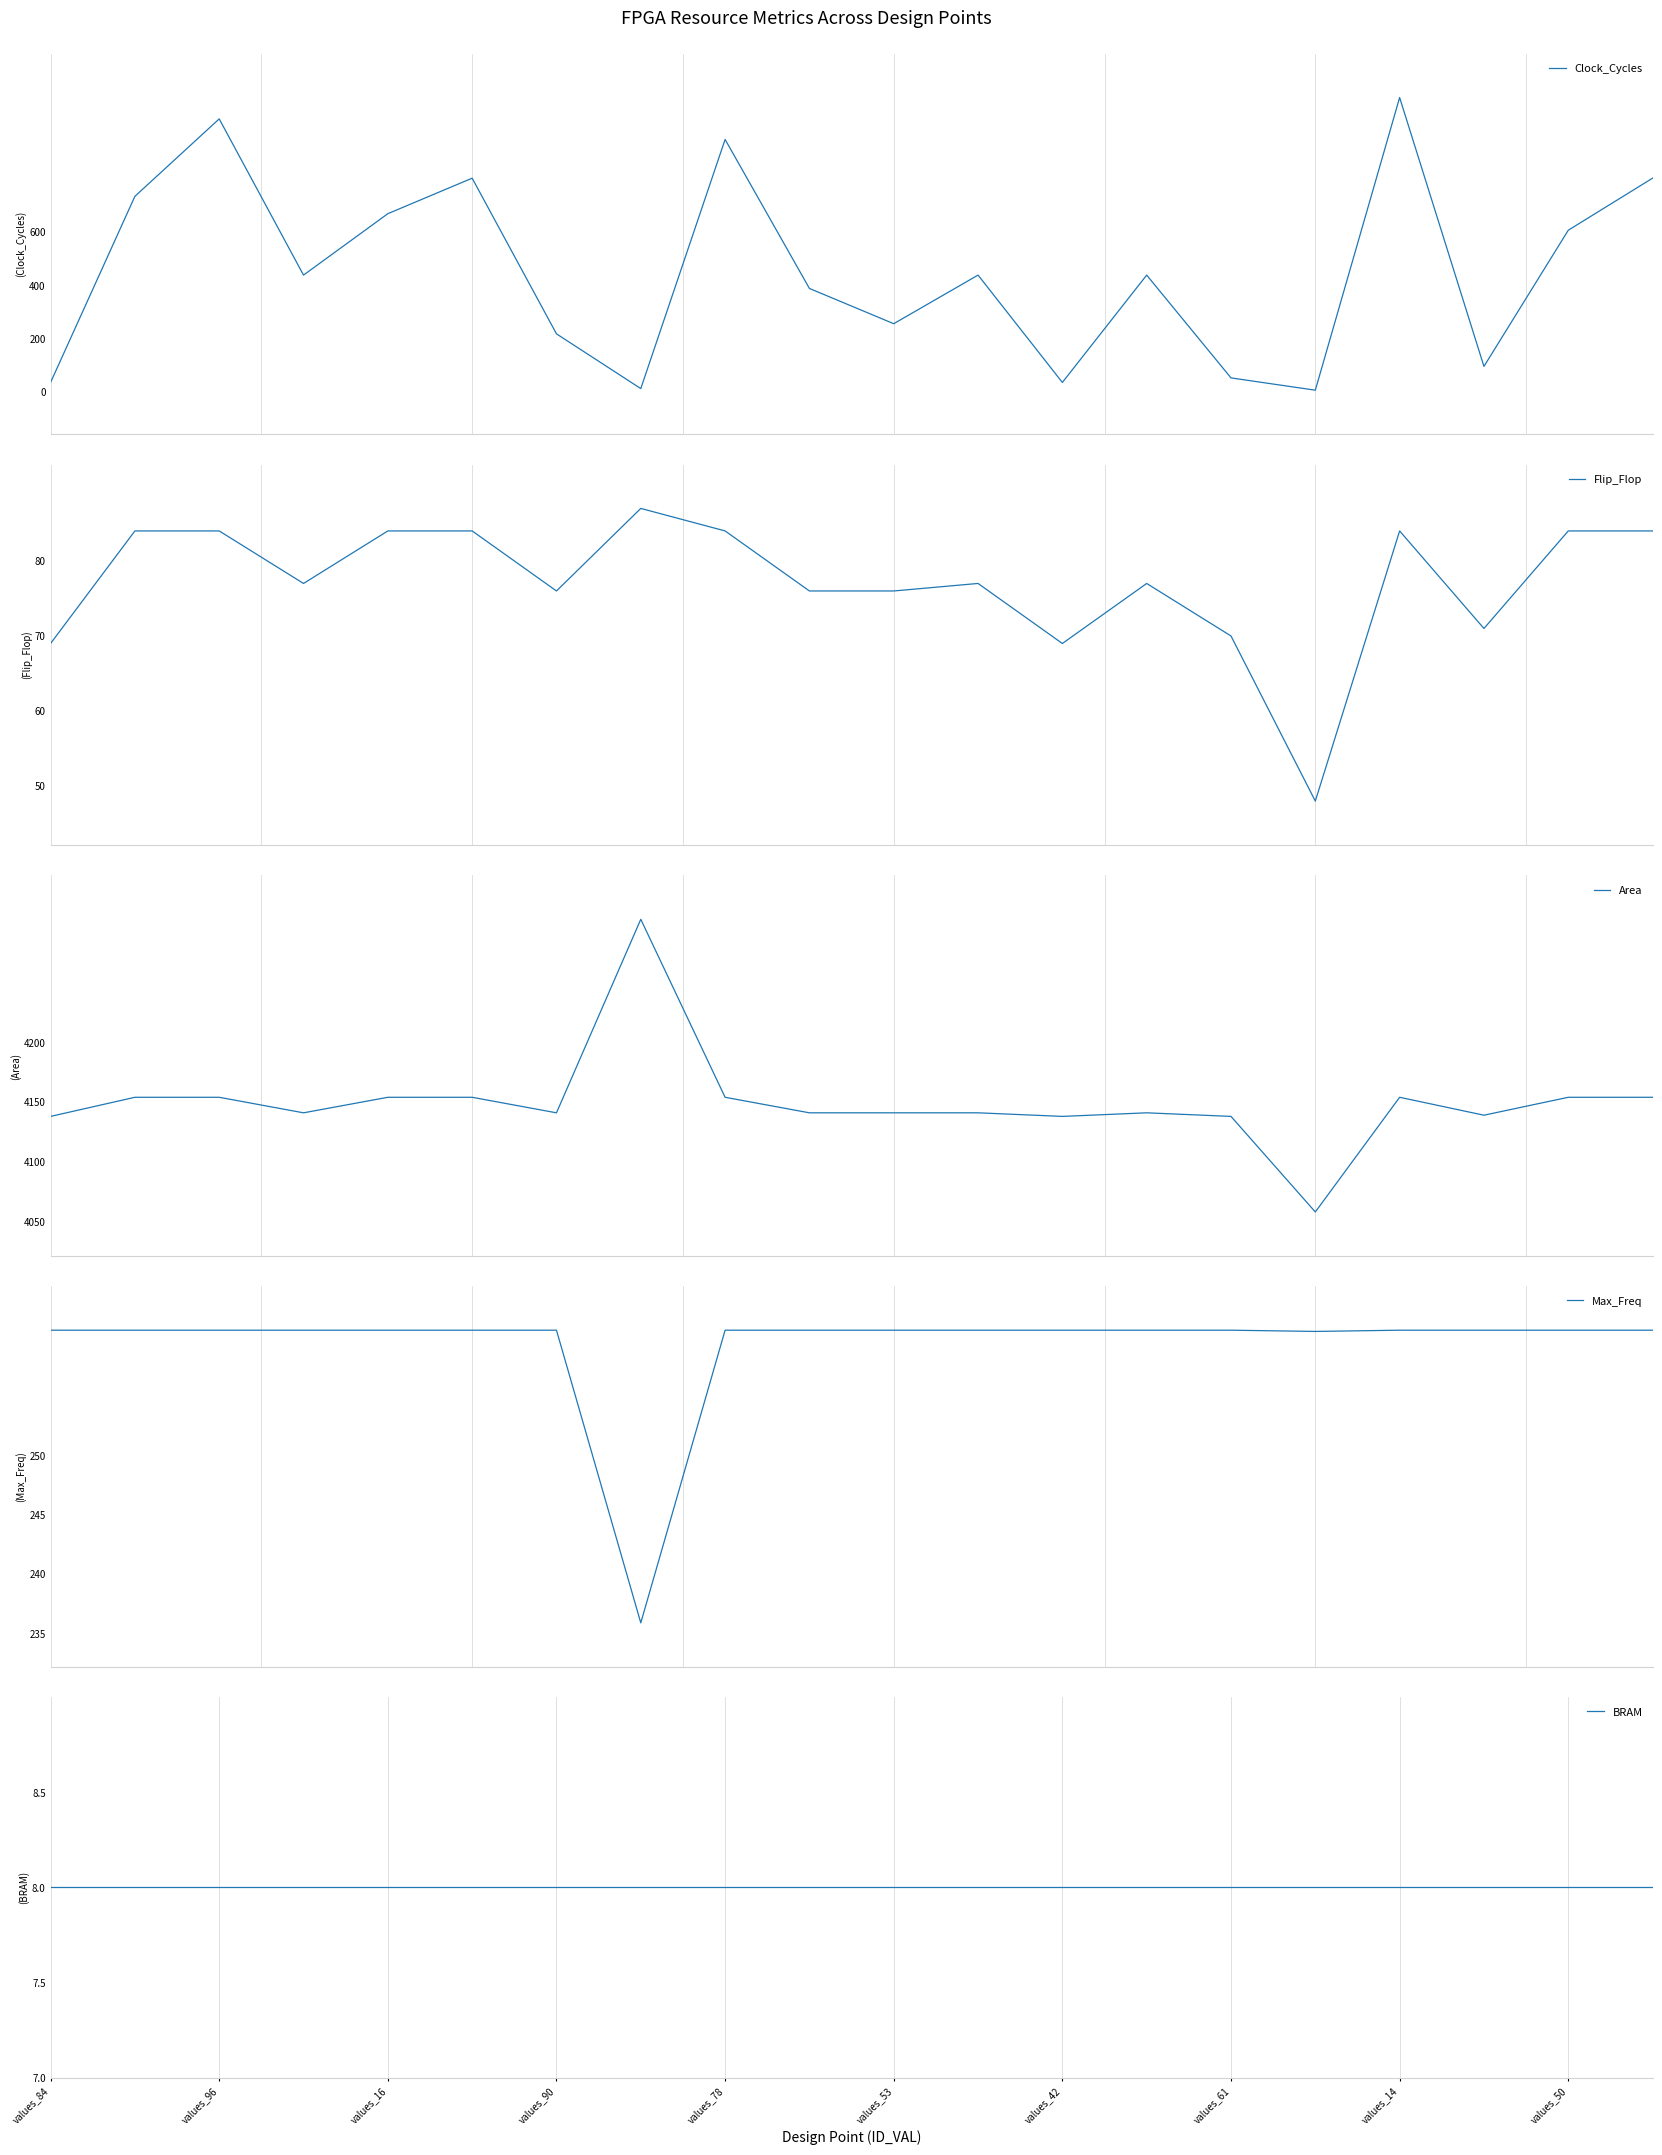

Is the value of Flip_Flop at values_14 greater than the value of BRAM at values_53?

Yes